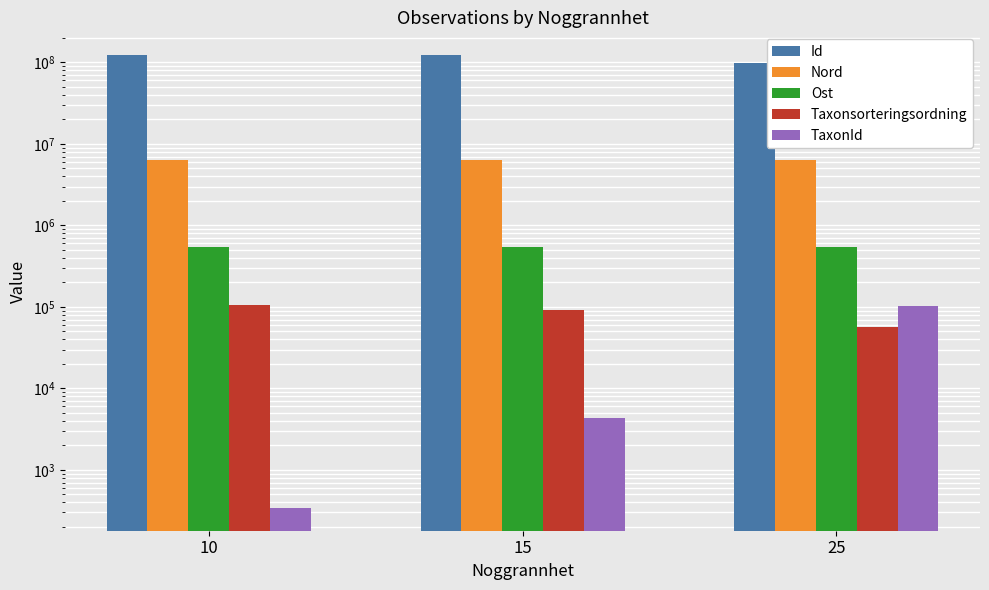

What is the spread (max minus min) of values at 25?

99013289